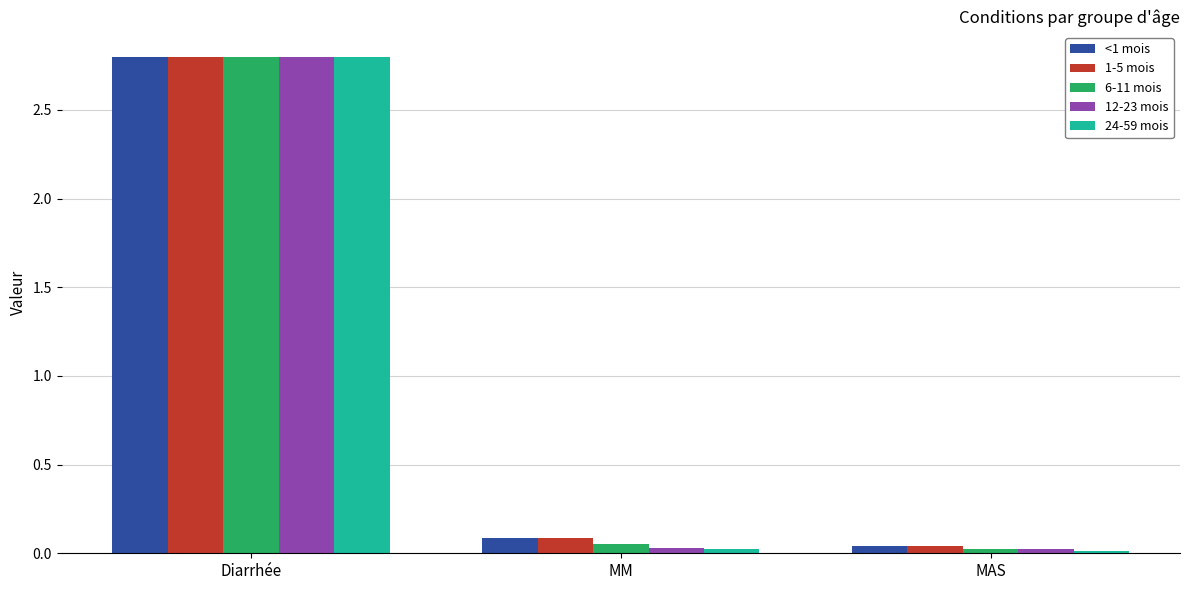

What is the average value of the 1-5 mois series?

1.0